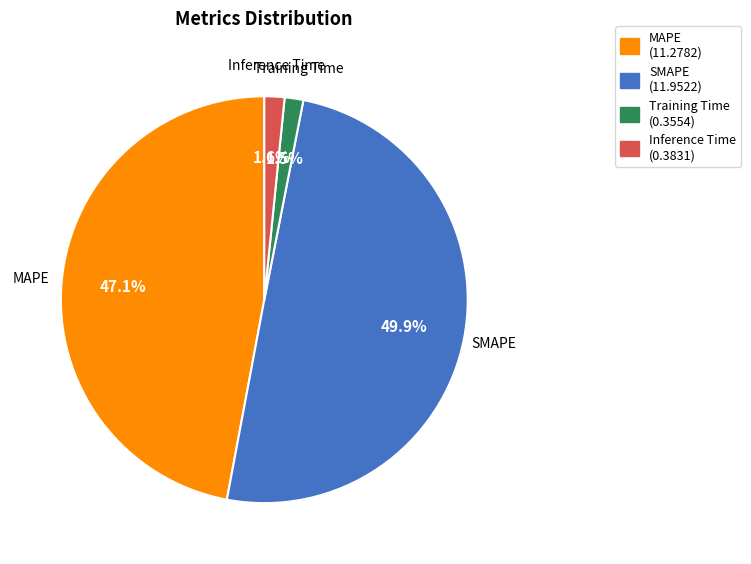

Does Training Time account for over 50% of the chart?

No